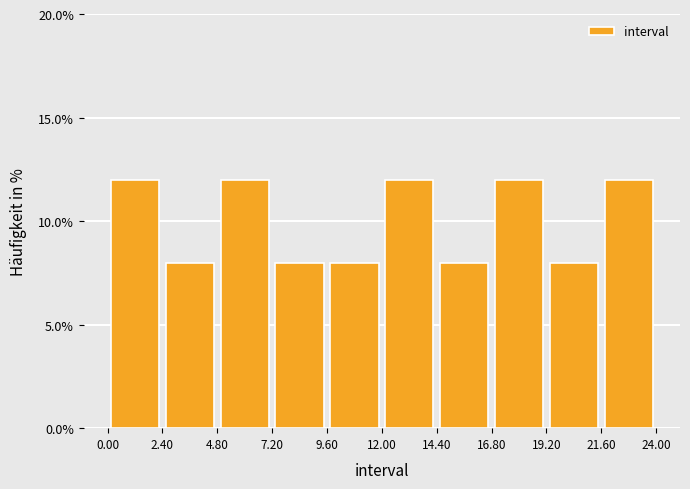

Reading left to right, transcribe this chart: for each bar, give the range it covers on the x-axis and its height. The values are not printed on the chart, so give them approximately, as read against the axis.

0.00 to 2.40: 12
2.40 to 4.80: 8
4.80 to 7.20: 12
7.20 to 9.60: 8
9.60 to 12.00: 8
12.00 to 14.40: 12
14.40 to 16.80: 8
16.80 to 19.20: 12
19.20 to 21.60: 8
21.60 to 24.00: 12